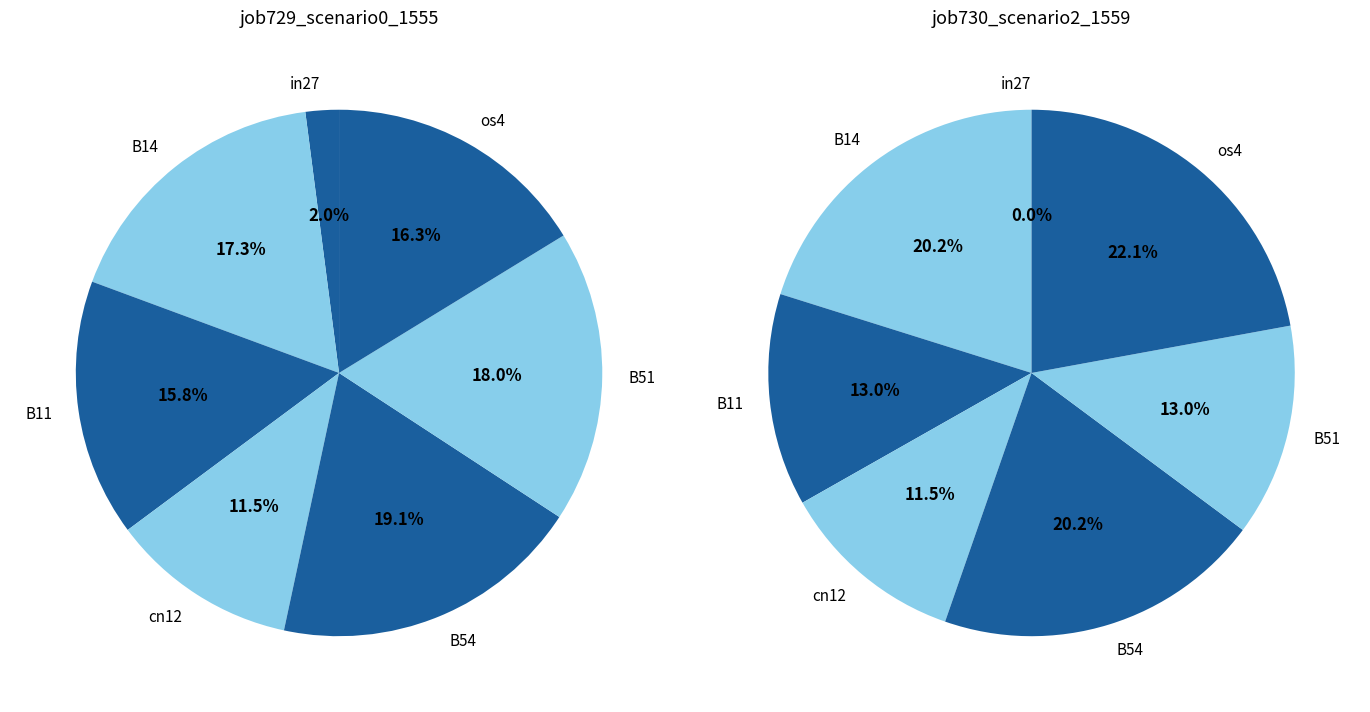

The os4 slice represents 22% of the pie. True or false?

True